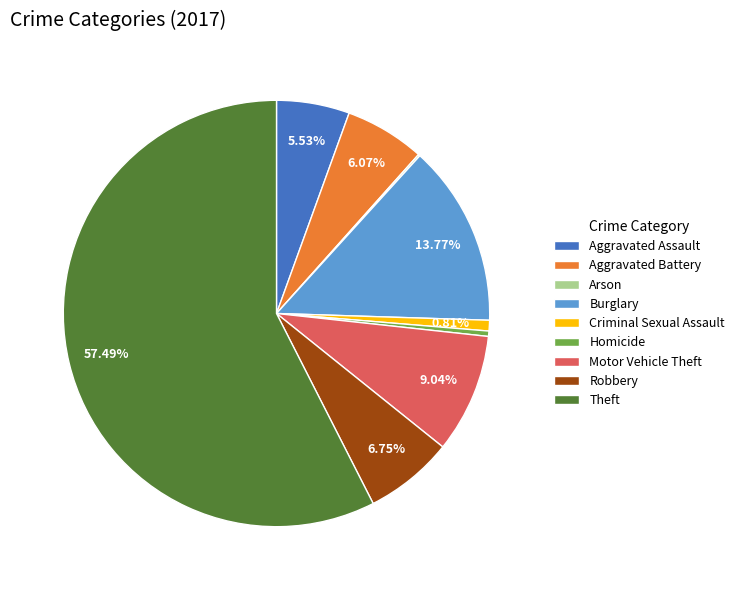

Combined, do Motor Vehicle Theft and Criminal Sexual Assault account for over 50%?

No